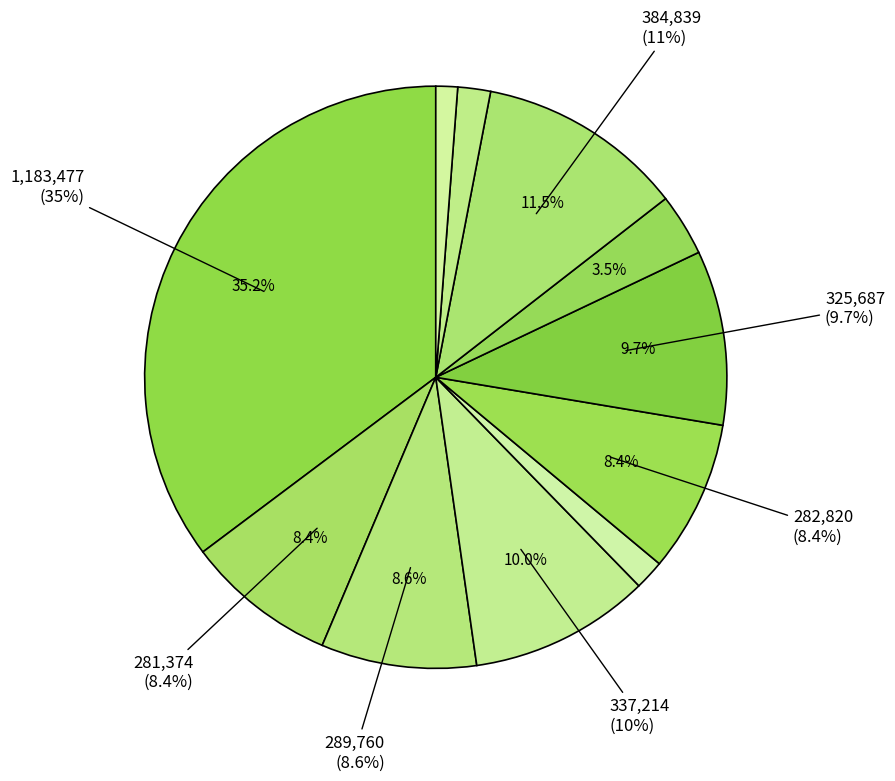

What percentage is NOT represented by 浮丘祠·浮丘说诗秦汉间?

98.2%